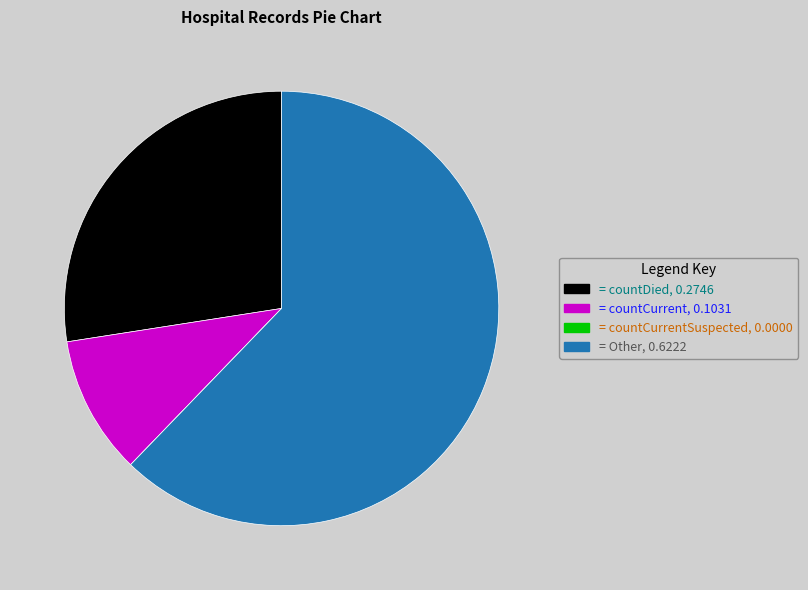

Does any single category account for the majority?

Yes